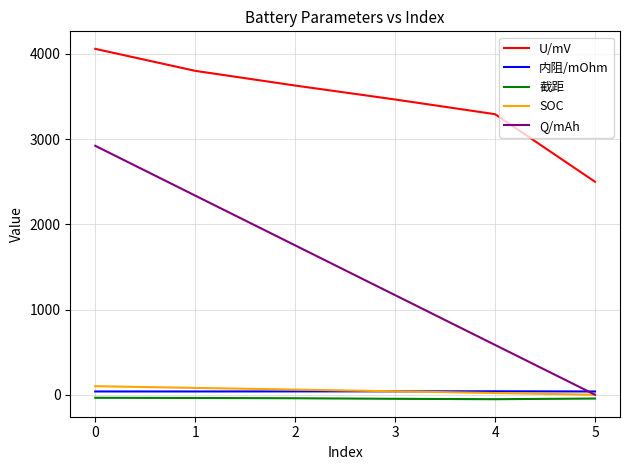

The SOC series shows 100.0 at 0. True or false?

True